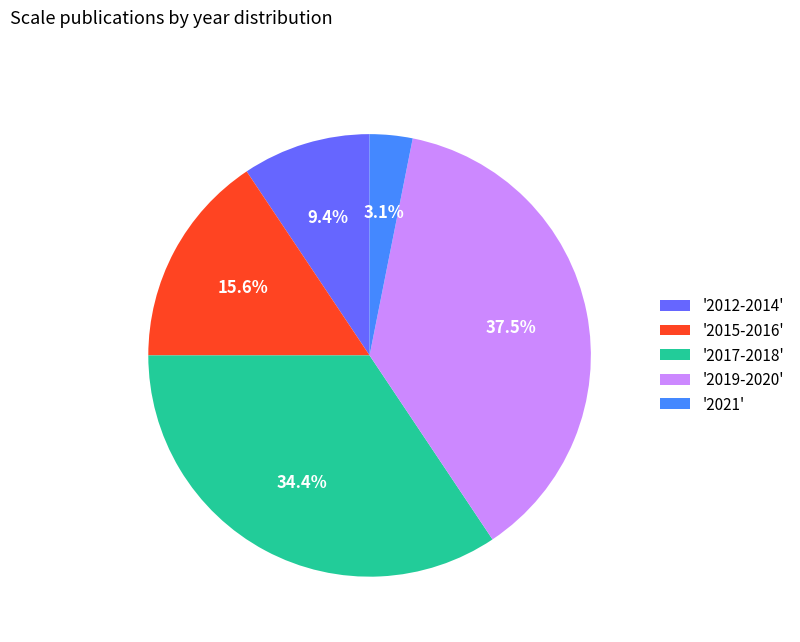

Rank the categories by value from lowest to highest.

'2021', '2012-2014', '2015-2016', '2017-2018', '2019-2020'